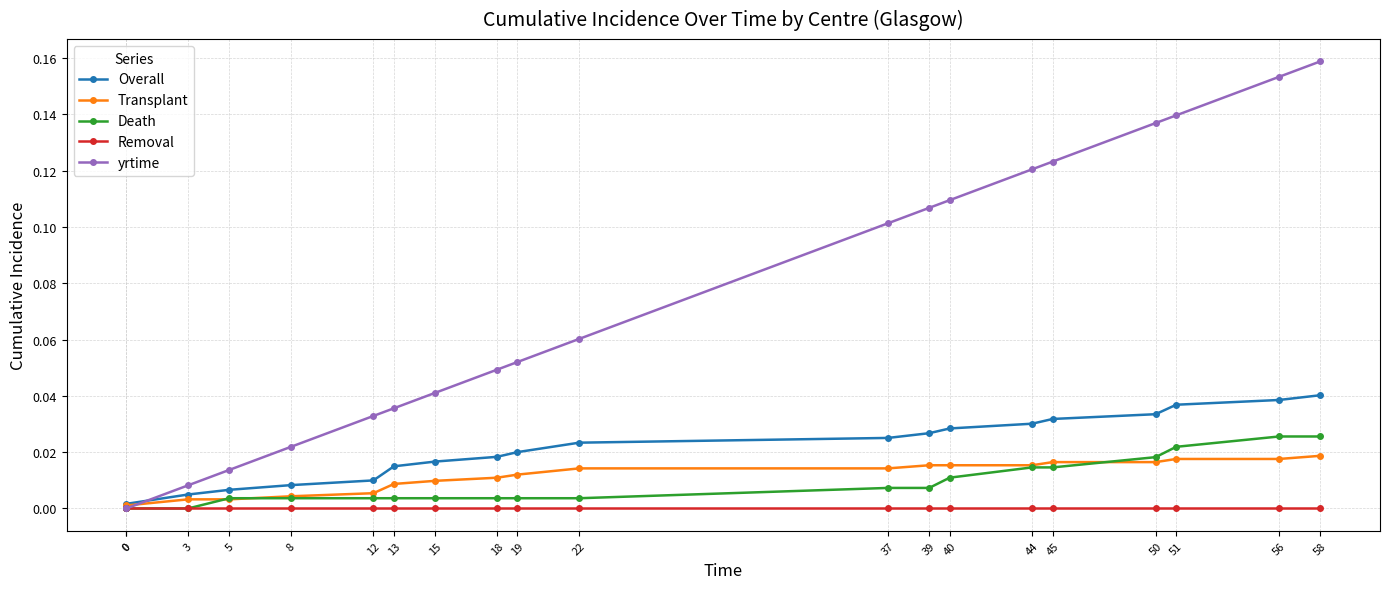

Is this an area chart (filled region under the line)?

No